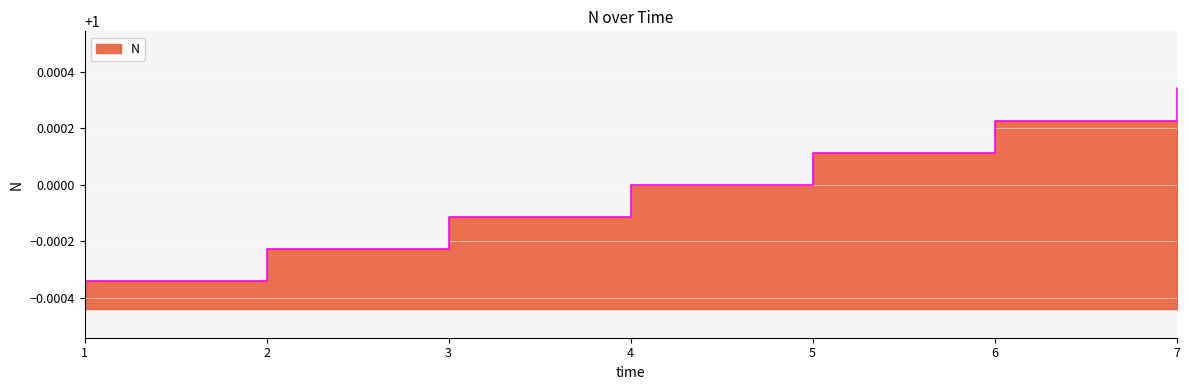

Read the value at 6.

1.0